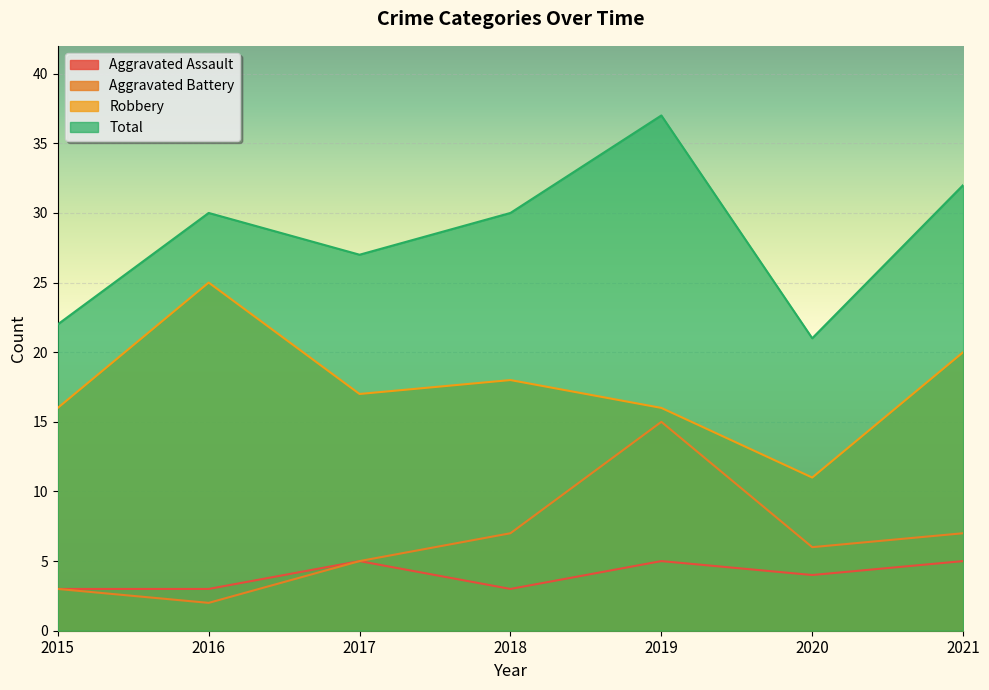

What is the value of the Robbery point at the 6th from the left?

11